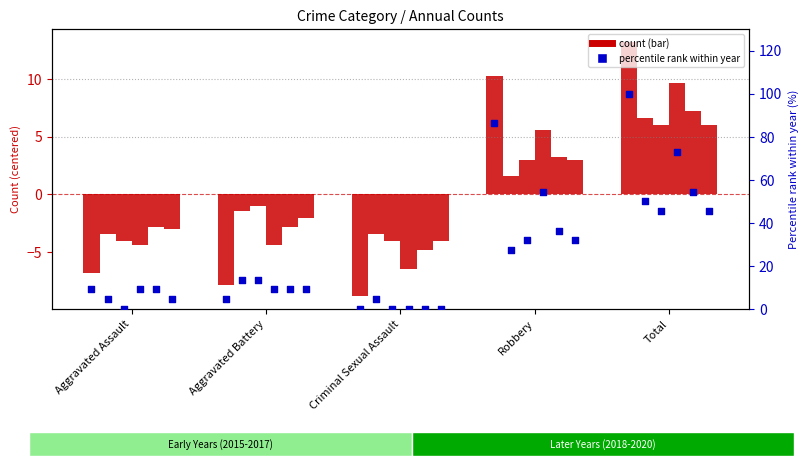

Which series has the largest total across all categories?

2019